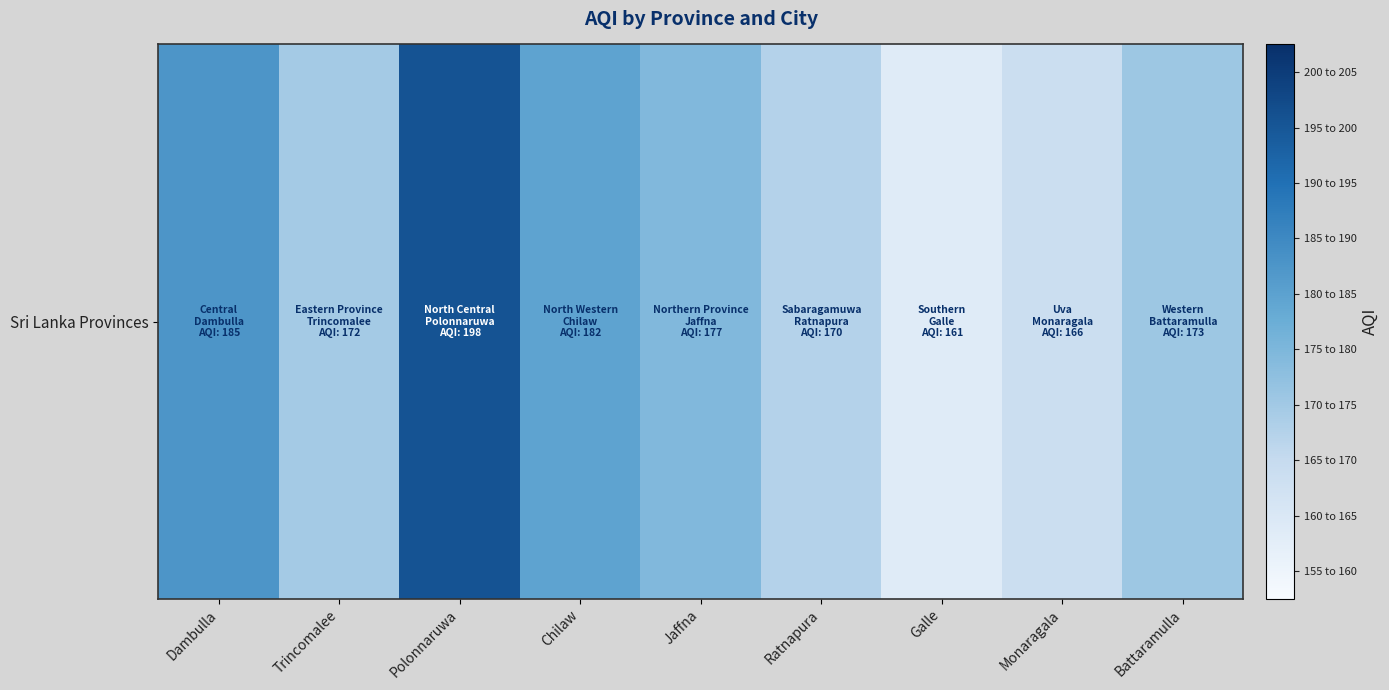

Which category has the lowest value across all series?

Galle